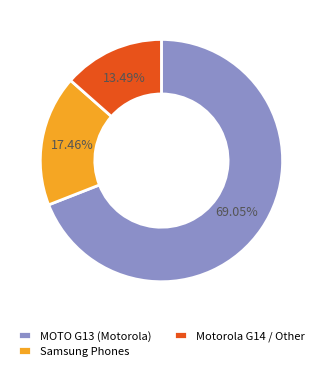

Rank the categories by value from highest to lowest.

MOTO G13 (Motorola), Samsung Phones, Motorola G14 / Other